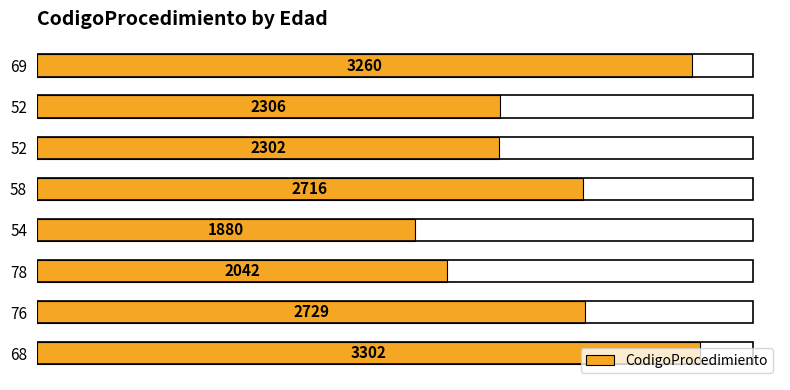

How many series are shown in this chart?

1